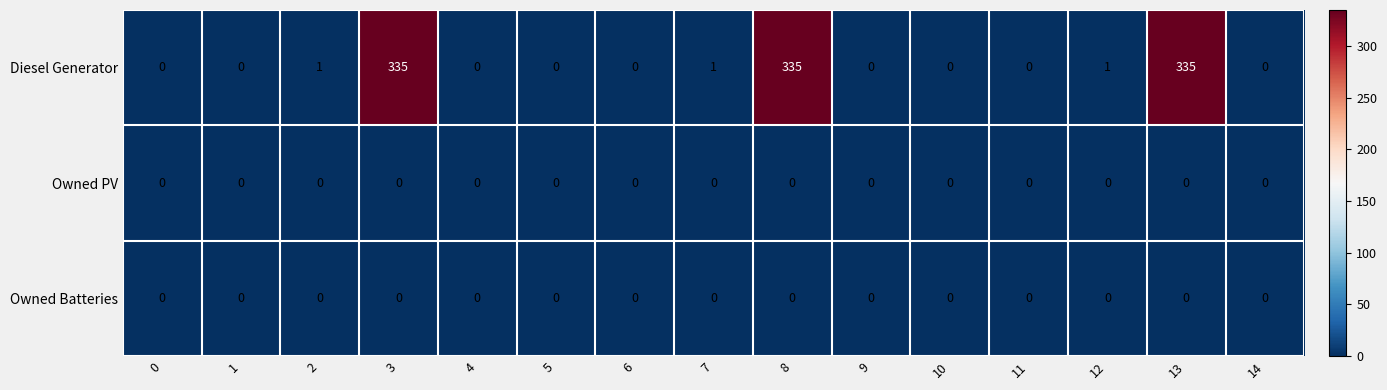

At how many categories does at least one series exceed 281?

3